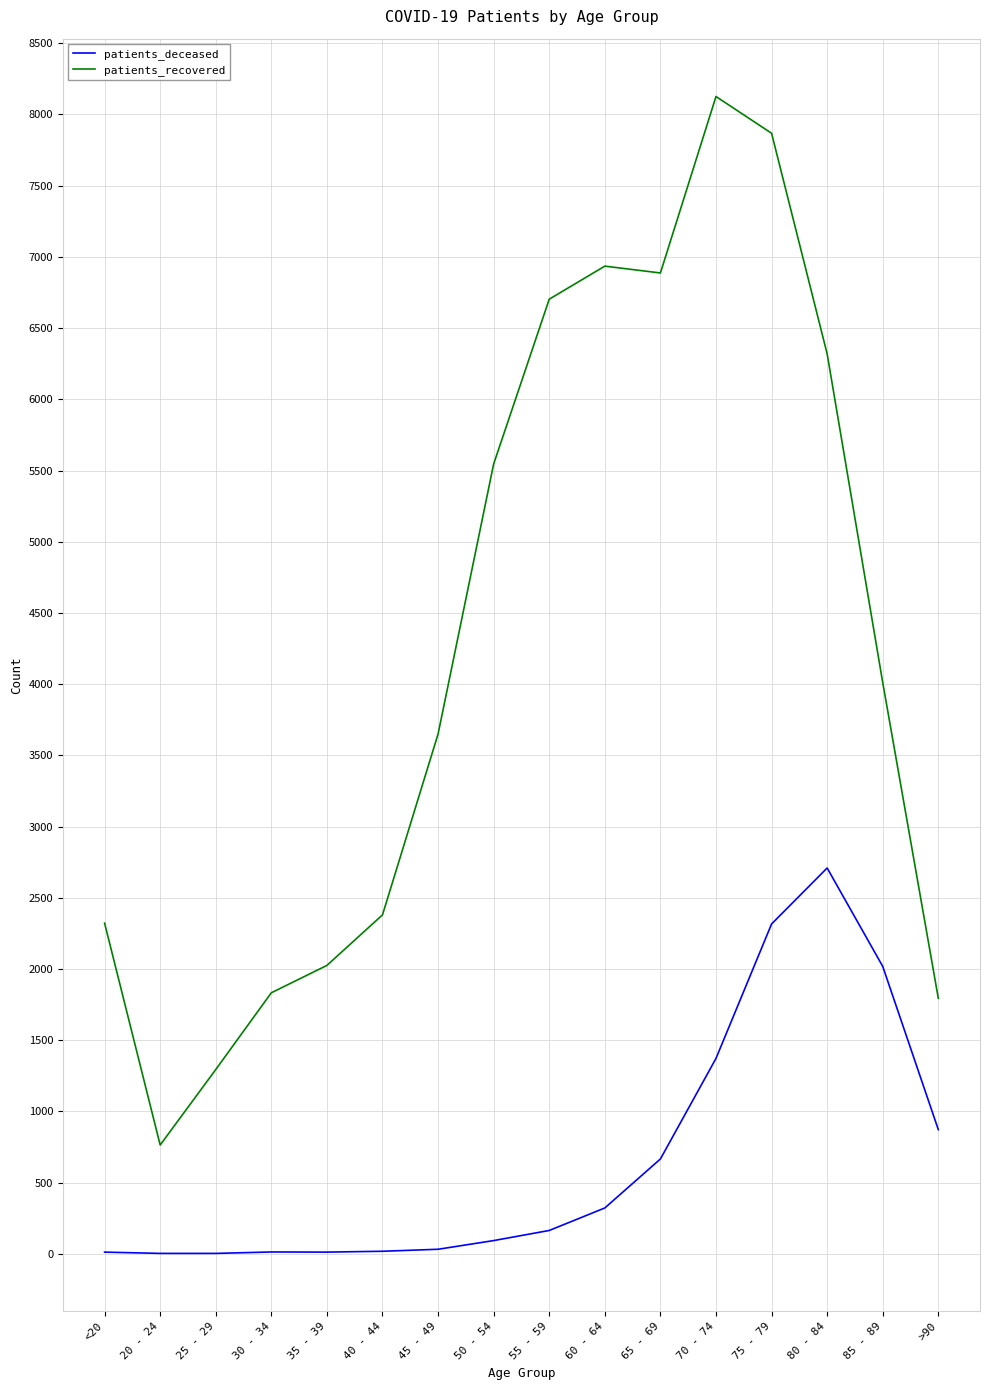

Which series has the largest total across all categories?

patients_recovered